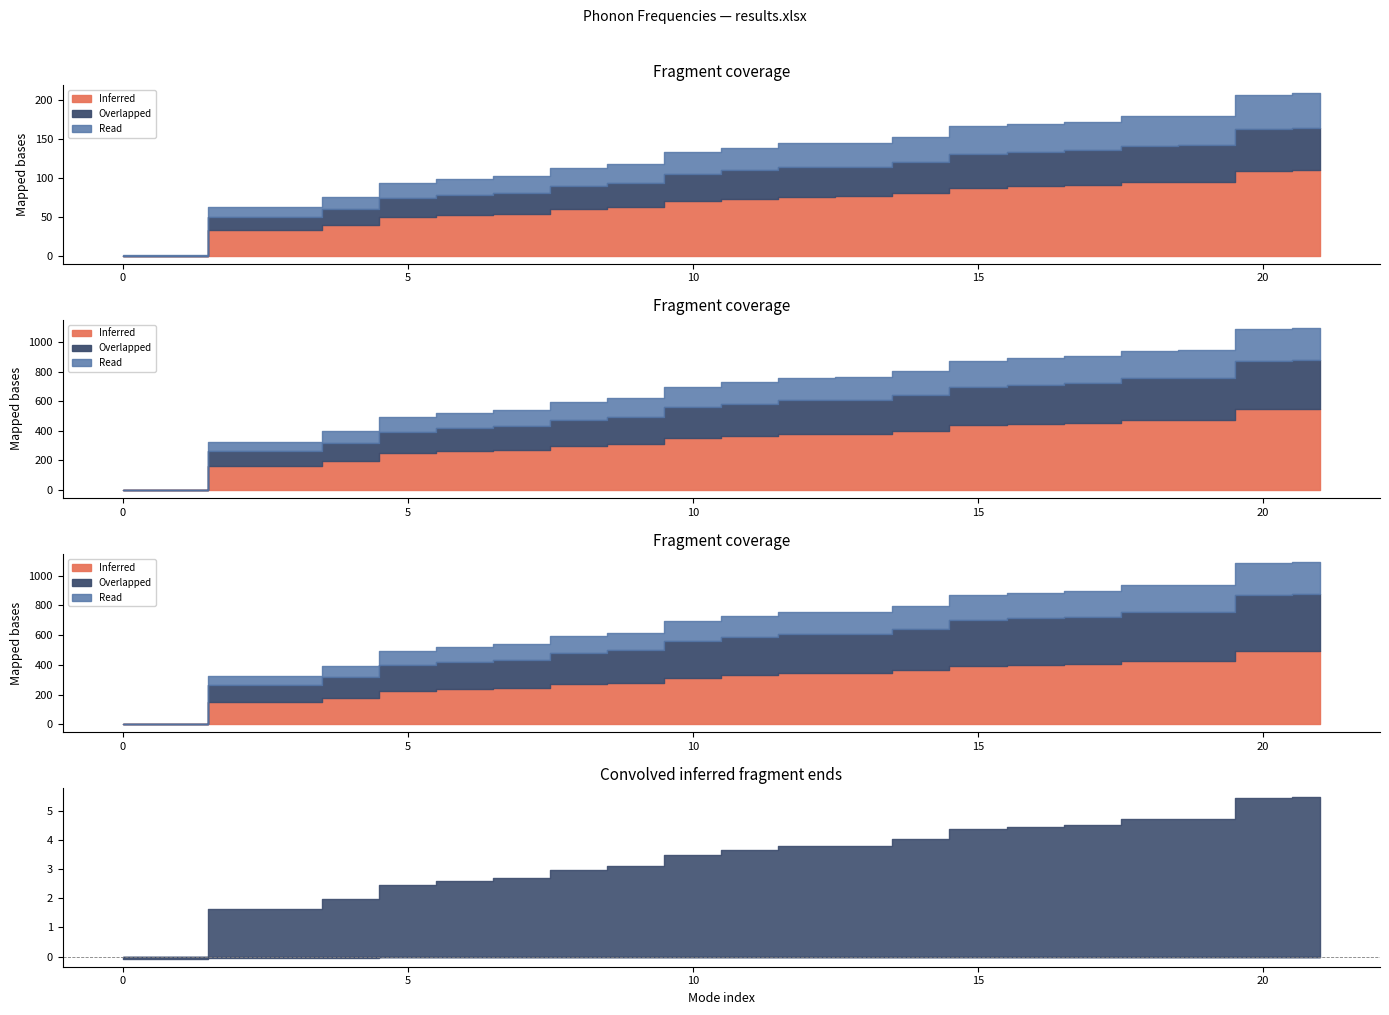

Does the chart have visible grid lines?

No